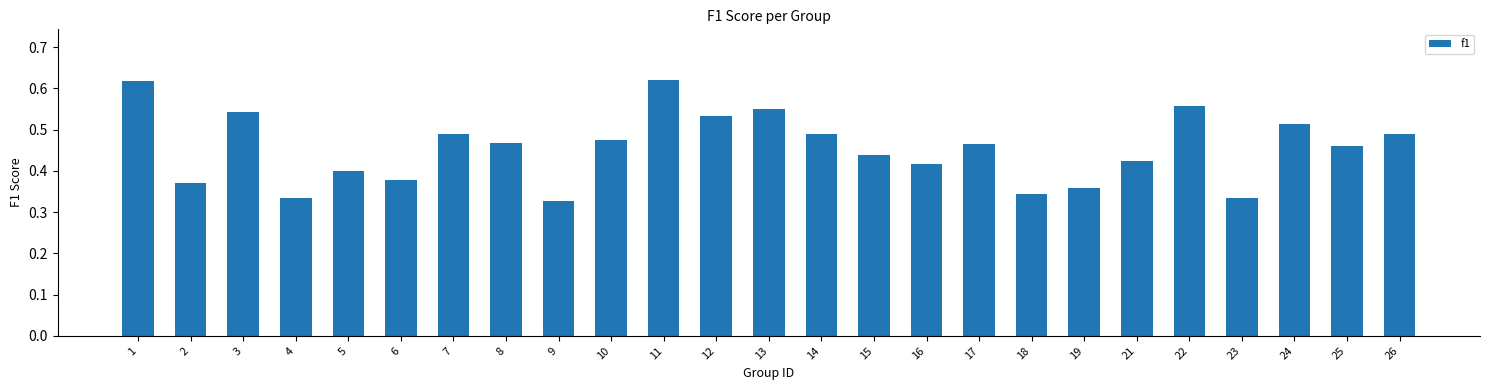

Is it true that the value at 6 is 0.7?

False